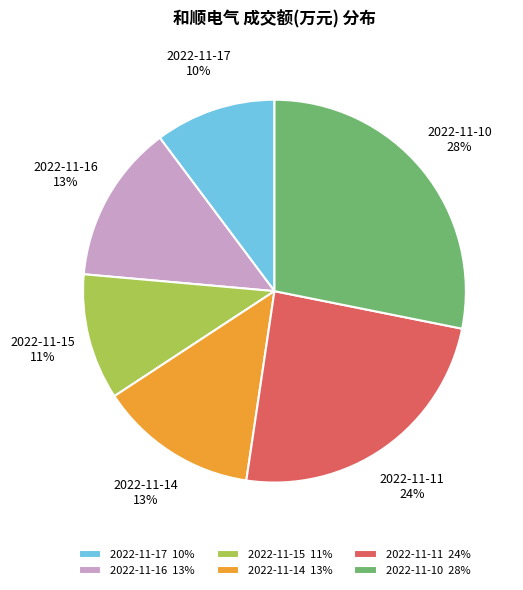

Count the number of slices in the pie.

6